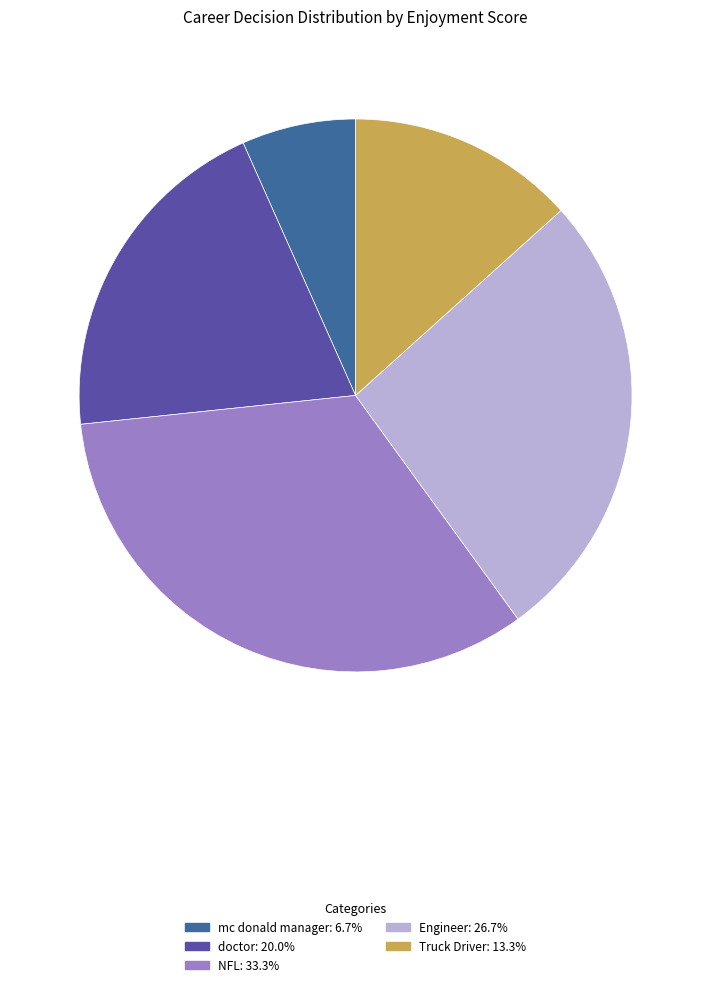

Does mc donald manager account for over 50% of the chart?

No